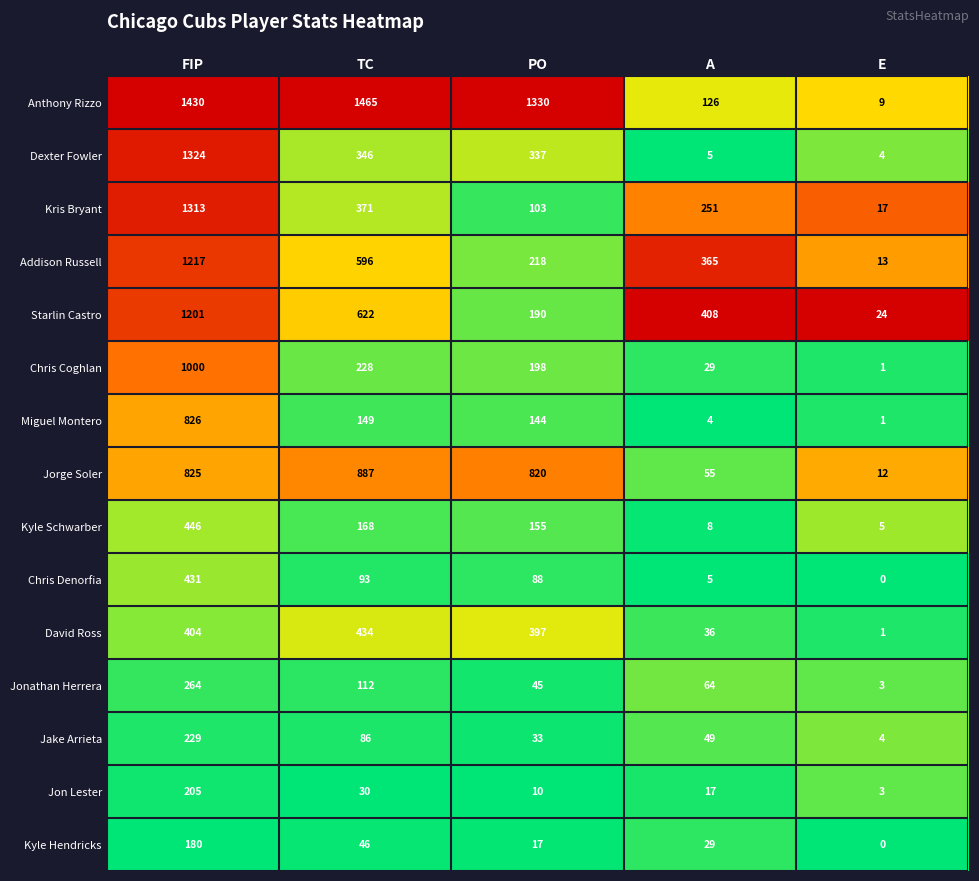

At which category is the sum across all series the highest?

FIP